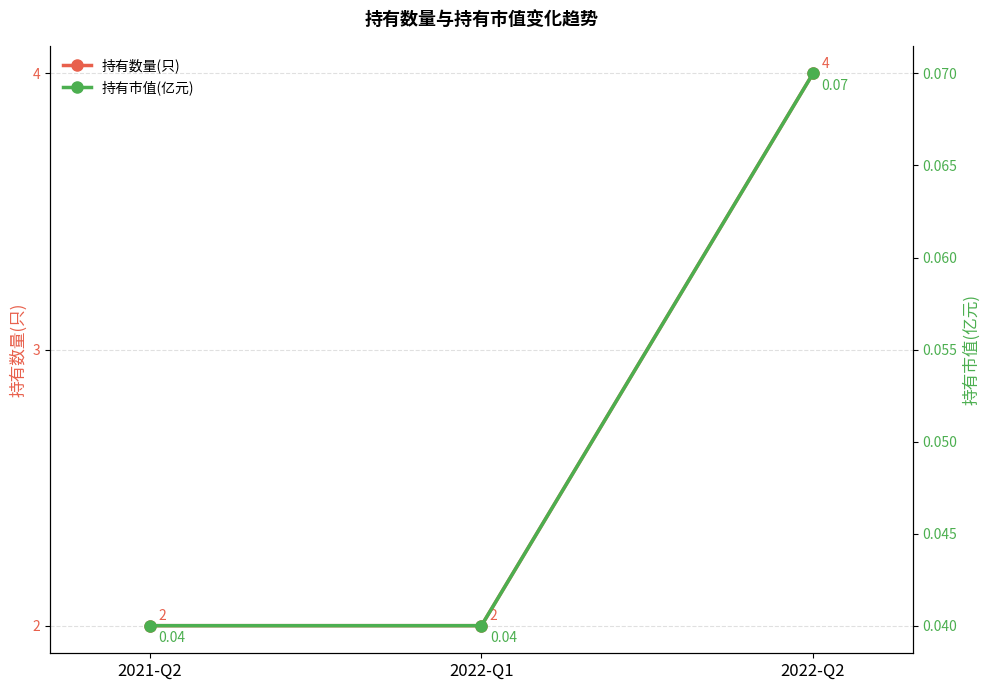

Which series has the largest total across all categories?

持有数量(只)